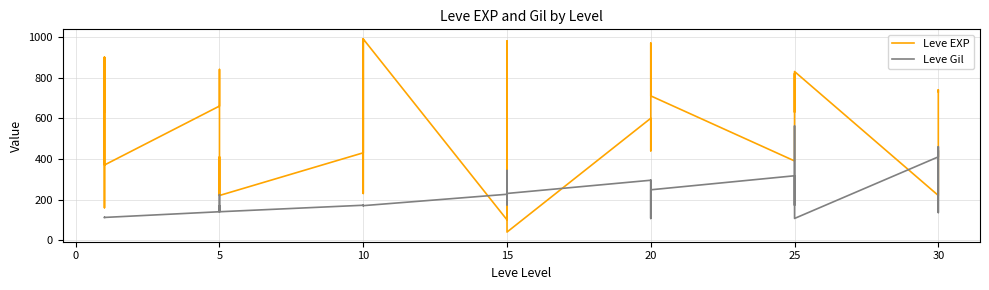

Reading left to right, list all the values displayed in this chart.

Leve EXP: 630	900	160	160	900	370	660	840	220	410	220	220	430	330	230	990	430	990	100	910	110	920	980	40	600	440	600	600	970	710	390	460	490	820	630	830	220	230	740	730
Leve Gil: 112	112	113	113	112	112	140	224	140	140	170	140	172	170	170	170	172	170	226	174	295	230	343	230	295	107	232	295	108	248	317	290	172	336	562	107	410	460	136	438